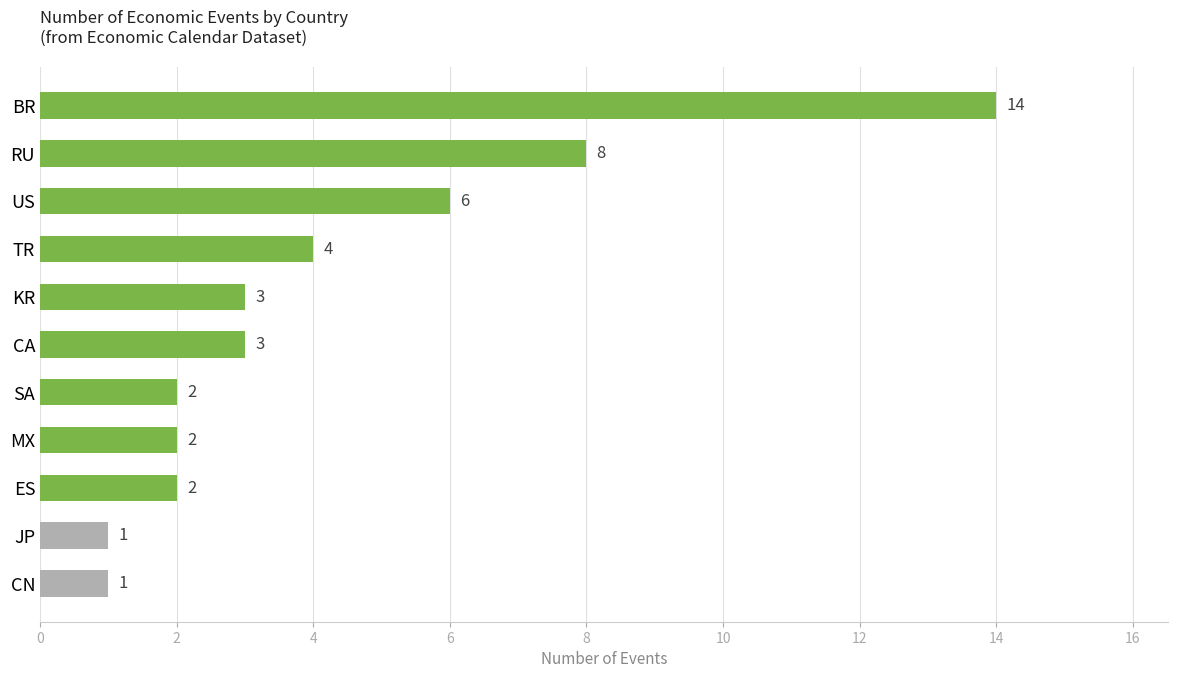

What is the ratio of the value at MX to the value at JP?

2.0